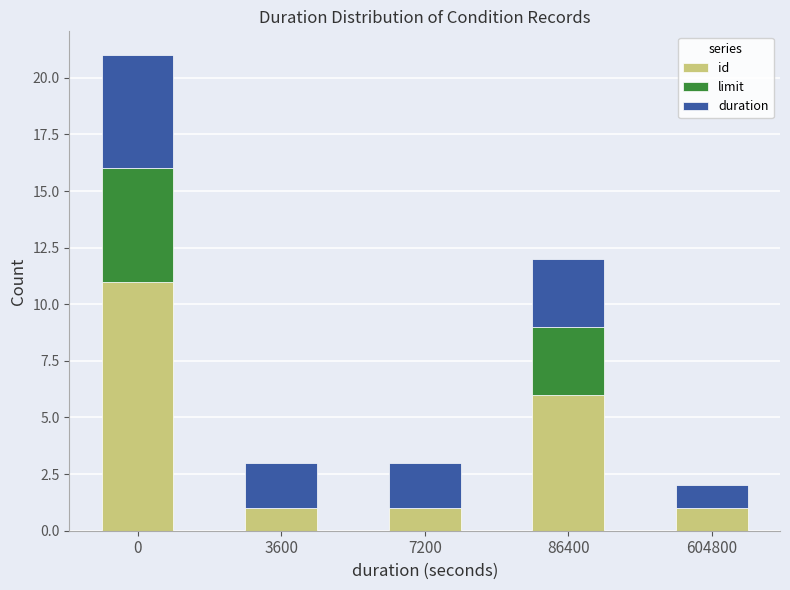

What is the highest value of the id series?

11